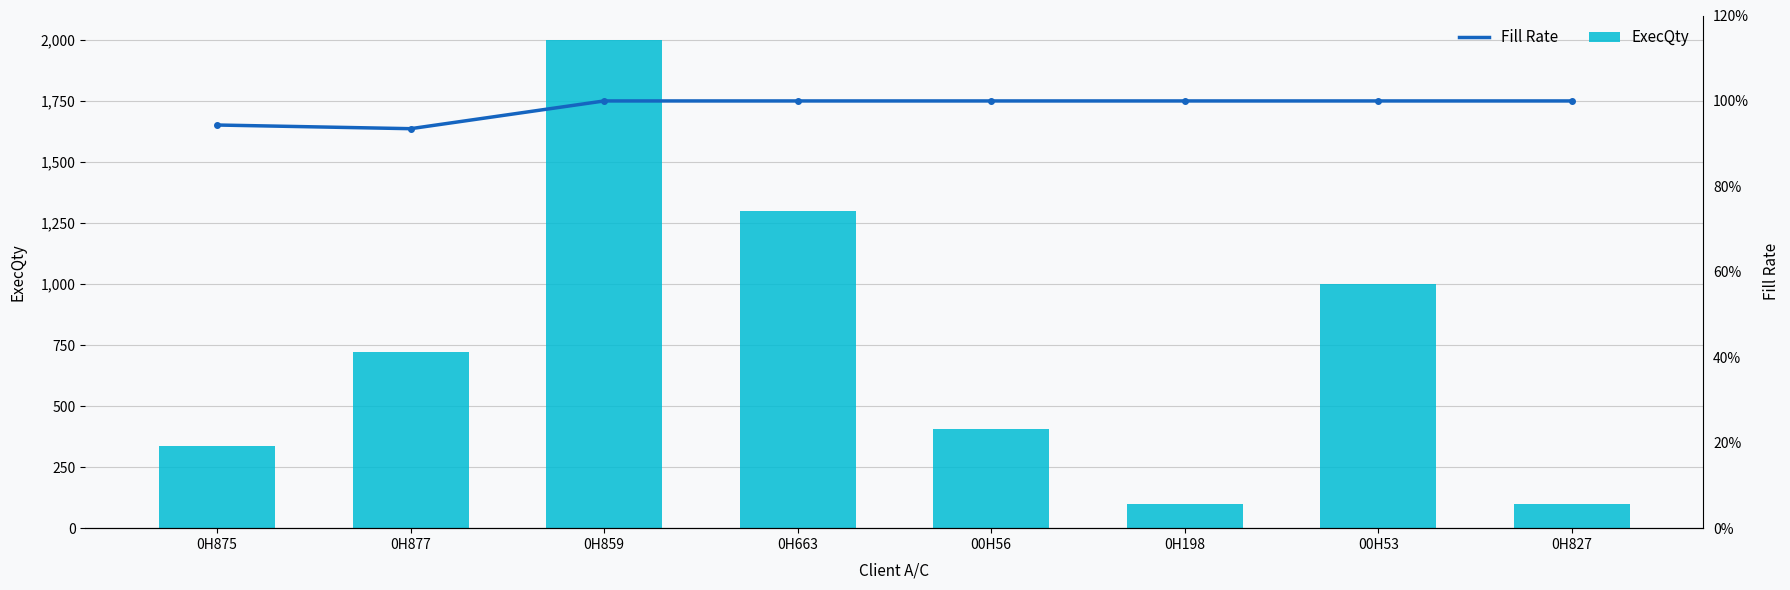

Reading left to right, what are all the values shown in this chart?

ExecQty: 0H875=335.0	0H877=720.0	0H859=2000.0	0H663=1300.0	00H56=405.0	0H198=100.0	00H53=1000.0	0H827=100.0
Fill Rate: 0H875=0.9	0H877=0.9	0H859=1.0	0H663=1.0	00H56=1.0	0H198=1.0	00H53=1.0	0H827=1.0